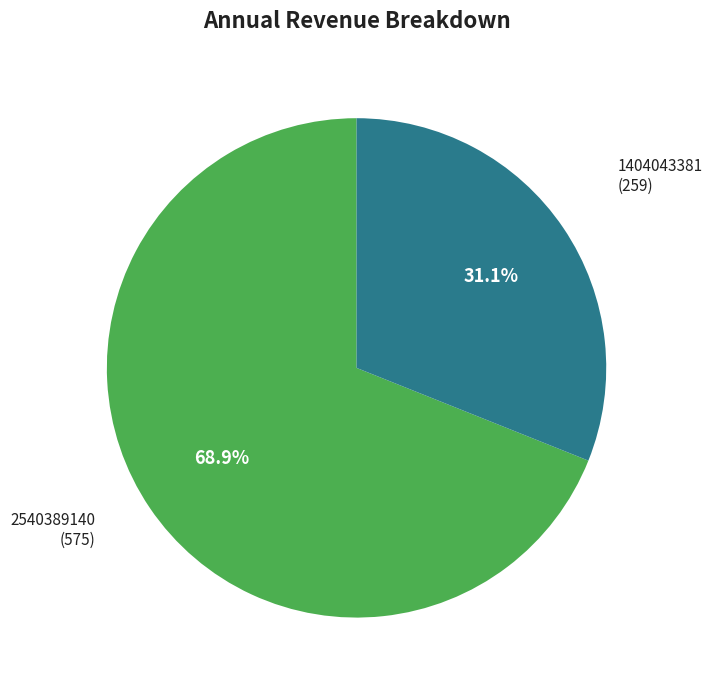

Does any single category account for the majority?

Yes